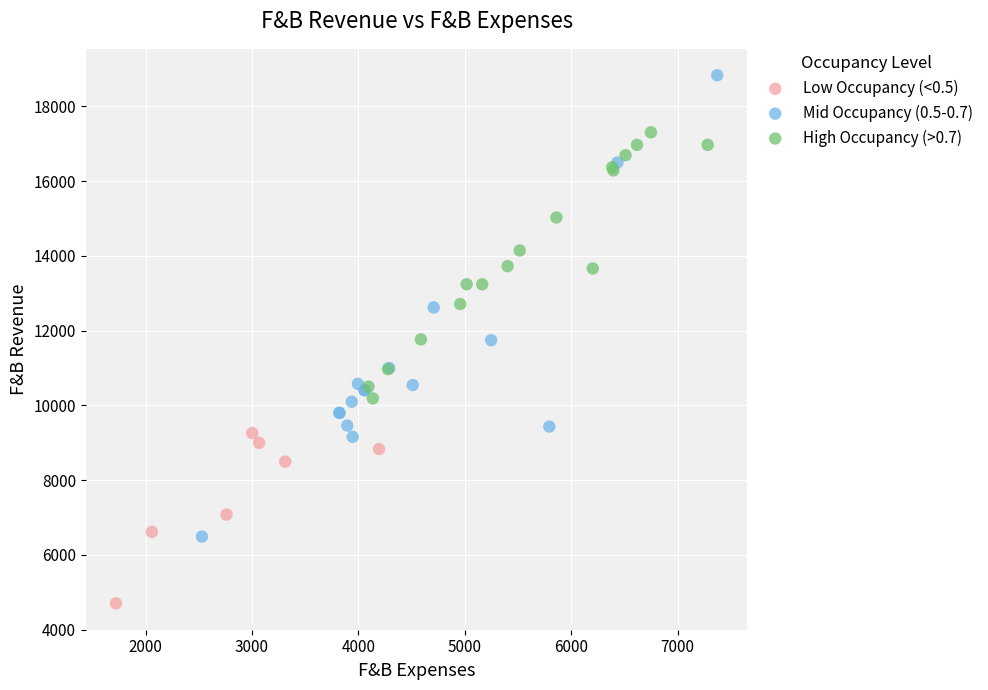

Which series contains the highest Y value?

Mid Occupancy (0.5-0.7)